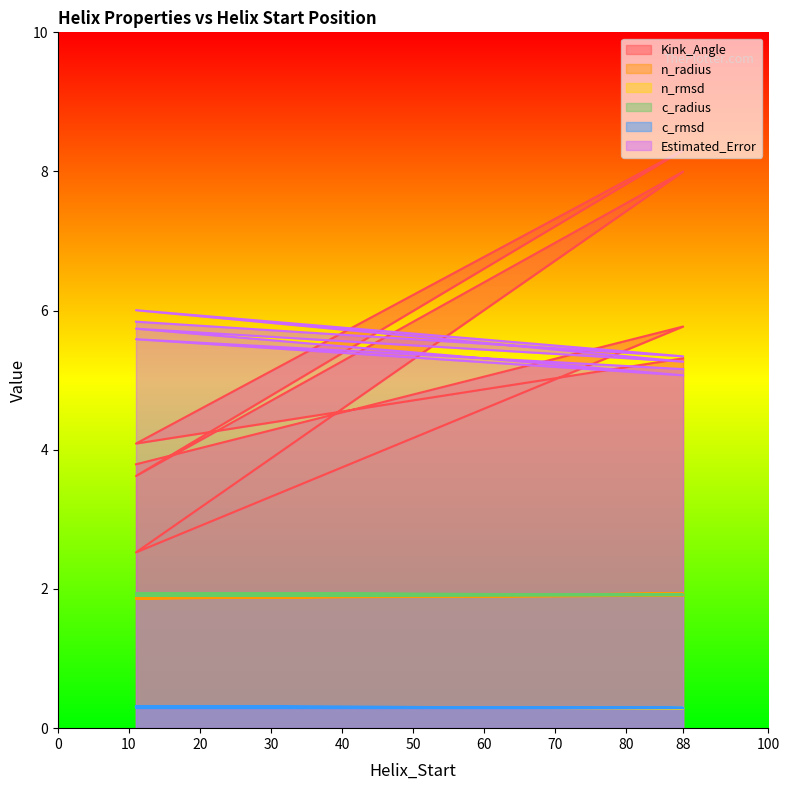

Reading right to left, transcribe all the data shown in this chart.

Kink_Angle: 88=5.3	11=4.1	88=8.3	11=3.6	88=8.0	11=2.5	88=5.8	11=3.8
n_radius: 88=1.9	11=1.9	88=1.9	11=1.9	88=1.9	11=1.9	88=1.9	11=1.9
n_rmsd: 88=0.3	11=0.3	88=0.3	11=0.3	88=0.3	11=0.3	88=0.3	11=0.3
c_radius: 88=1.9	11=1.9	88=1.9	11=1.9	88=1.9	11=1.9	88=1.9	11=1.9
c_rmsd: 88=0.3	11=0.3	88=0.3	11=0.3	88=0.3	11=0.3	88=0.3	11=0.3
Estimated_Error: 88=5.2	11=5.6	88=5.1	11=5.7	88=5.3	11=6.0	88=5.3	11=5.8